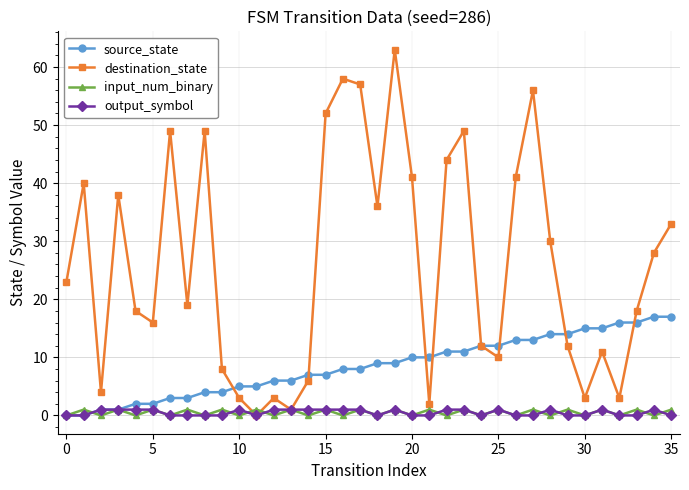

What is the highest value of the destination_state series?

63